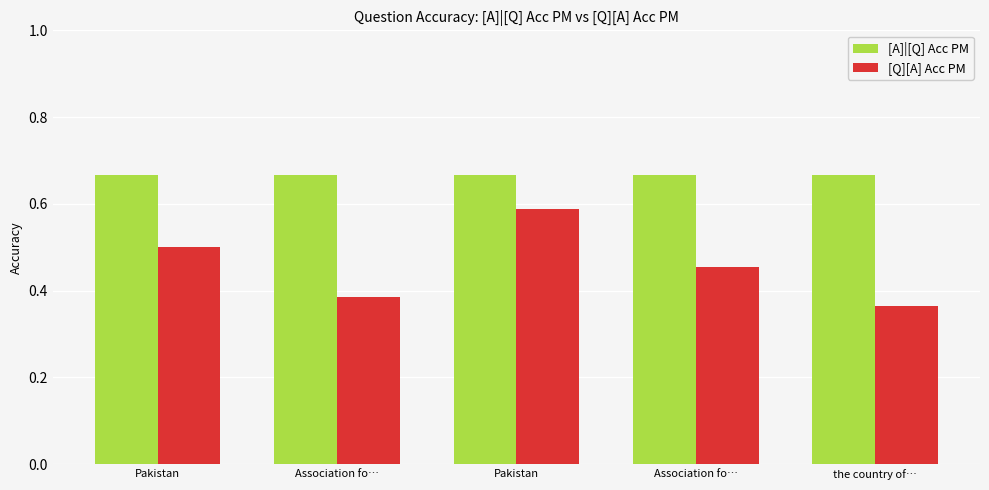

True or false: [A]|[Q] Acc PM has a value of 0.7 at Association fo….

True